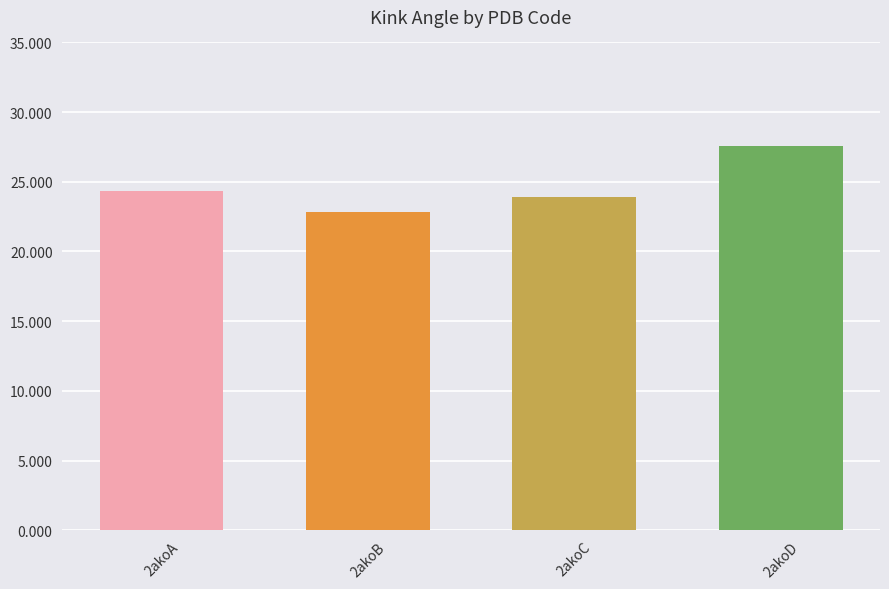

What is the change in value from 2akoA to 2akoC?

-0.5